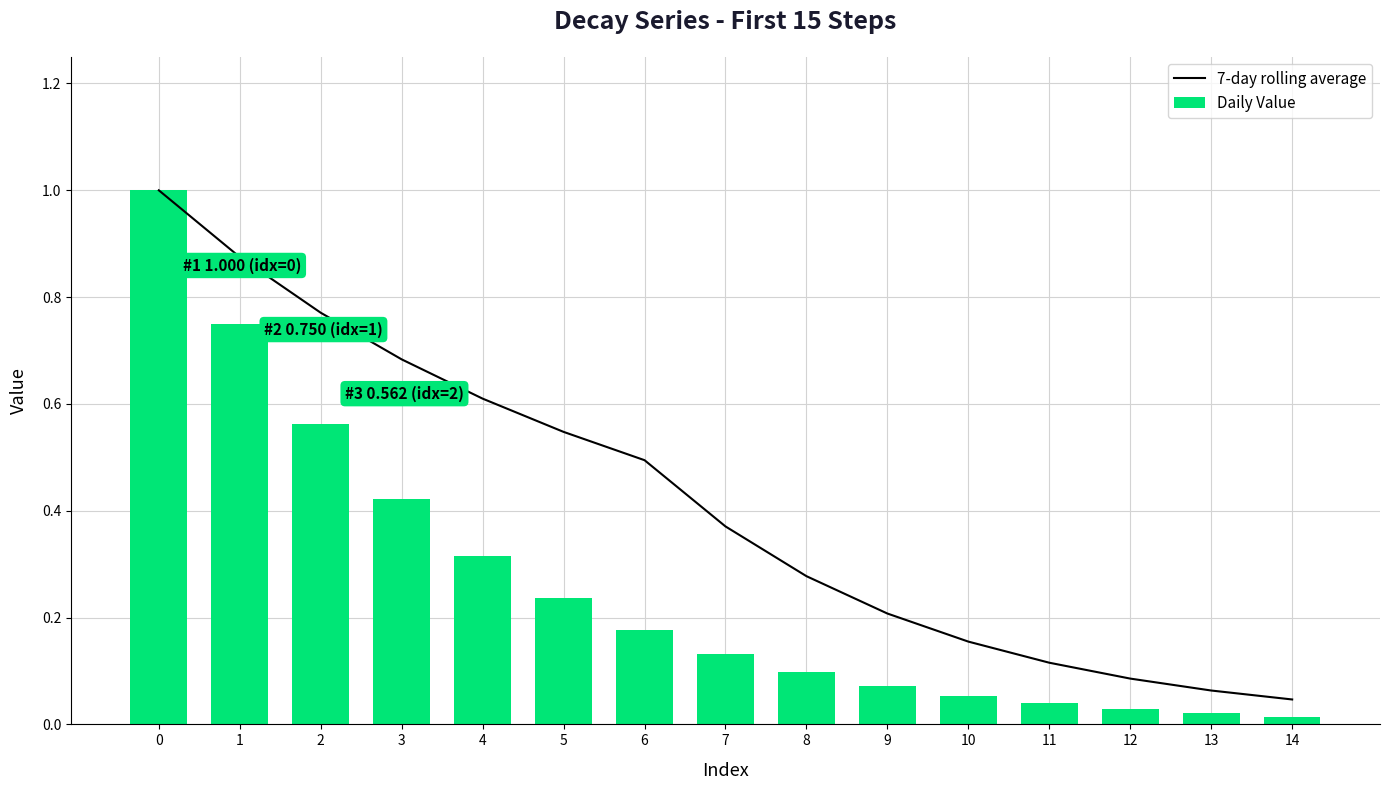

The Daily Value series shows 0.4 at 1. True or false?

False